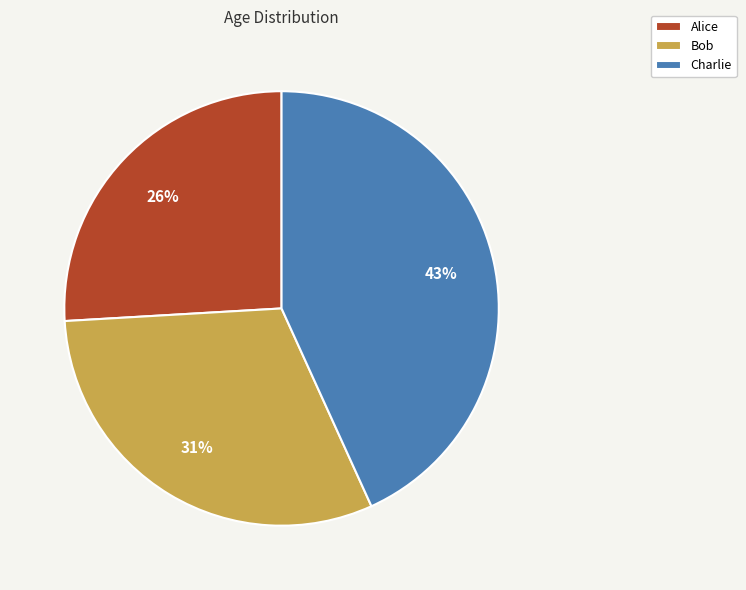

How many slices are in this pie chart?

3